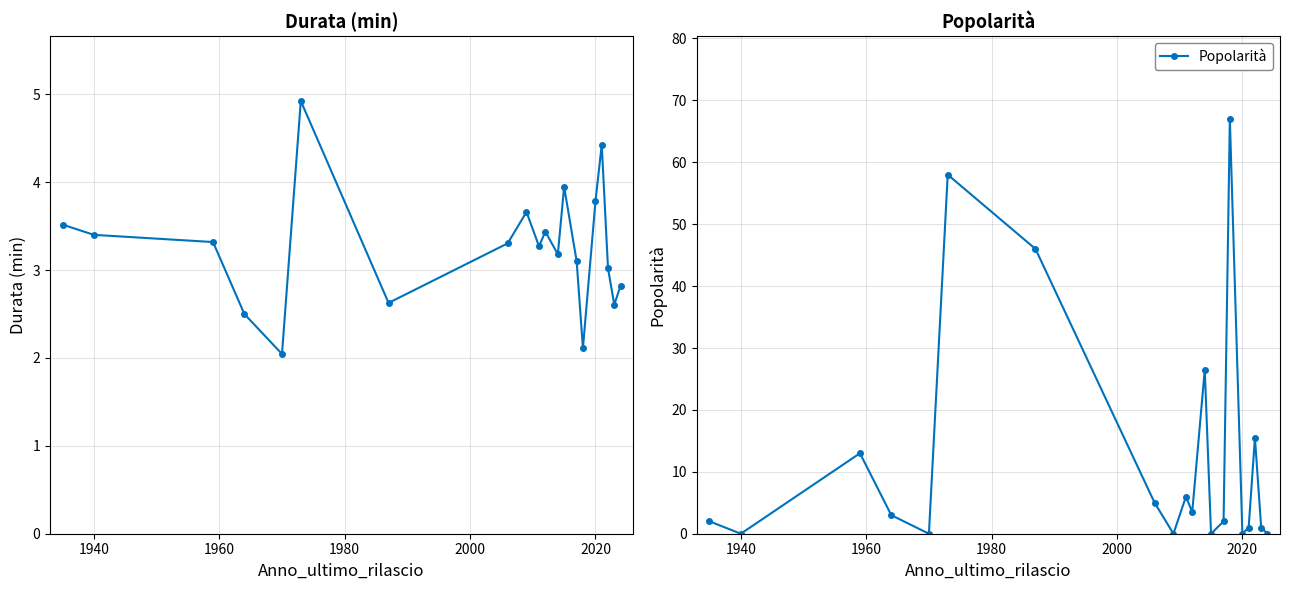

In Popolarità, how many points are higher than both neighbors (excluding endpoints)?

6